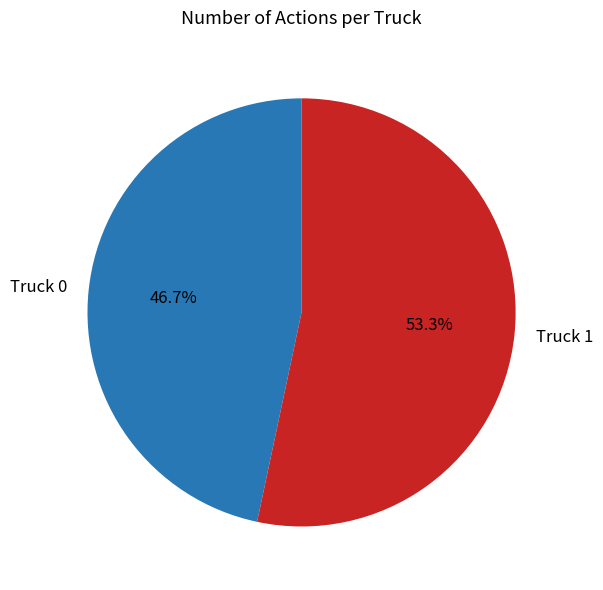

Which slice represents more than half of the pie?

Truck 1